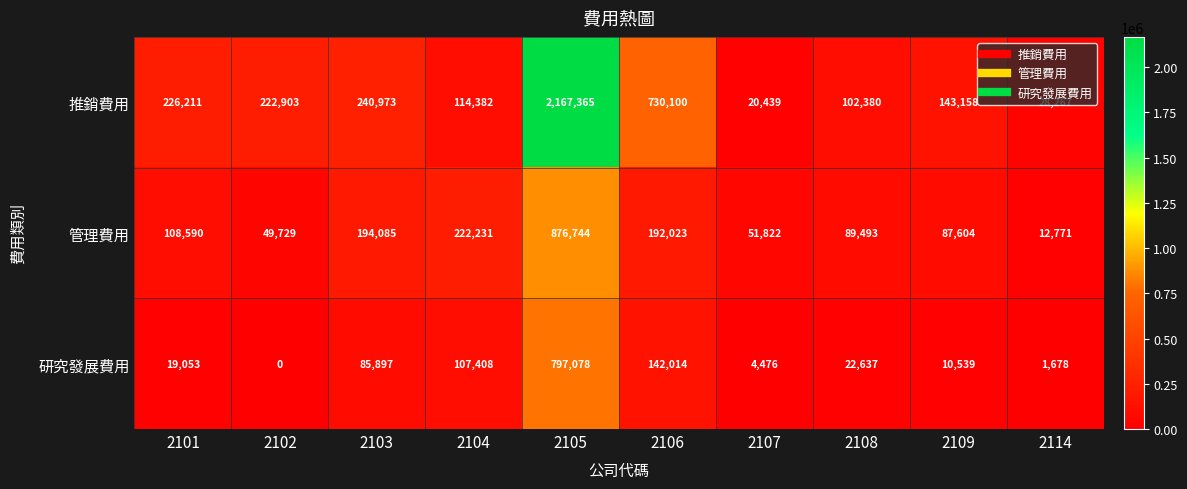

Between 2107 and 2109, which series saw the biggest shift?

推銷費用